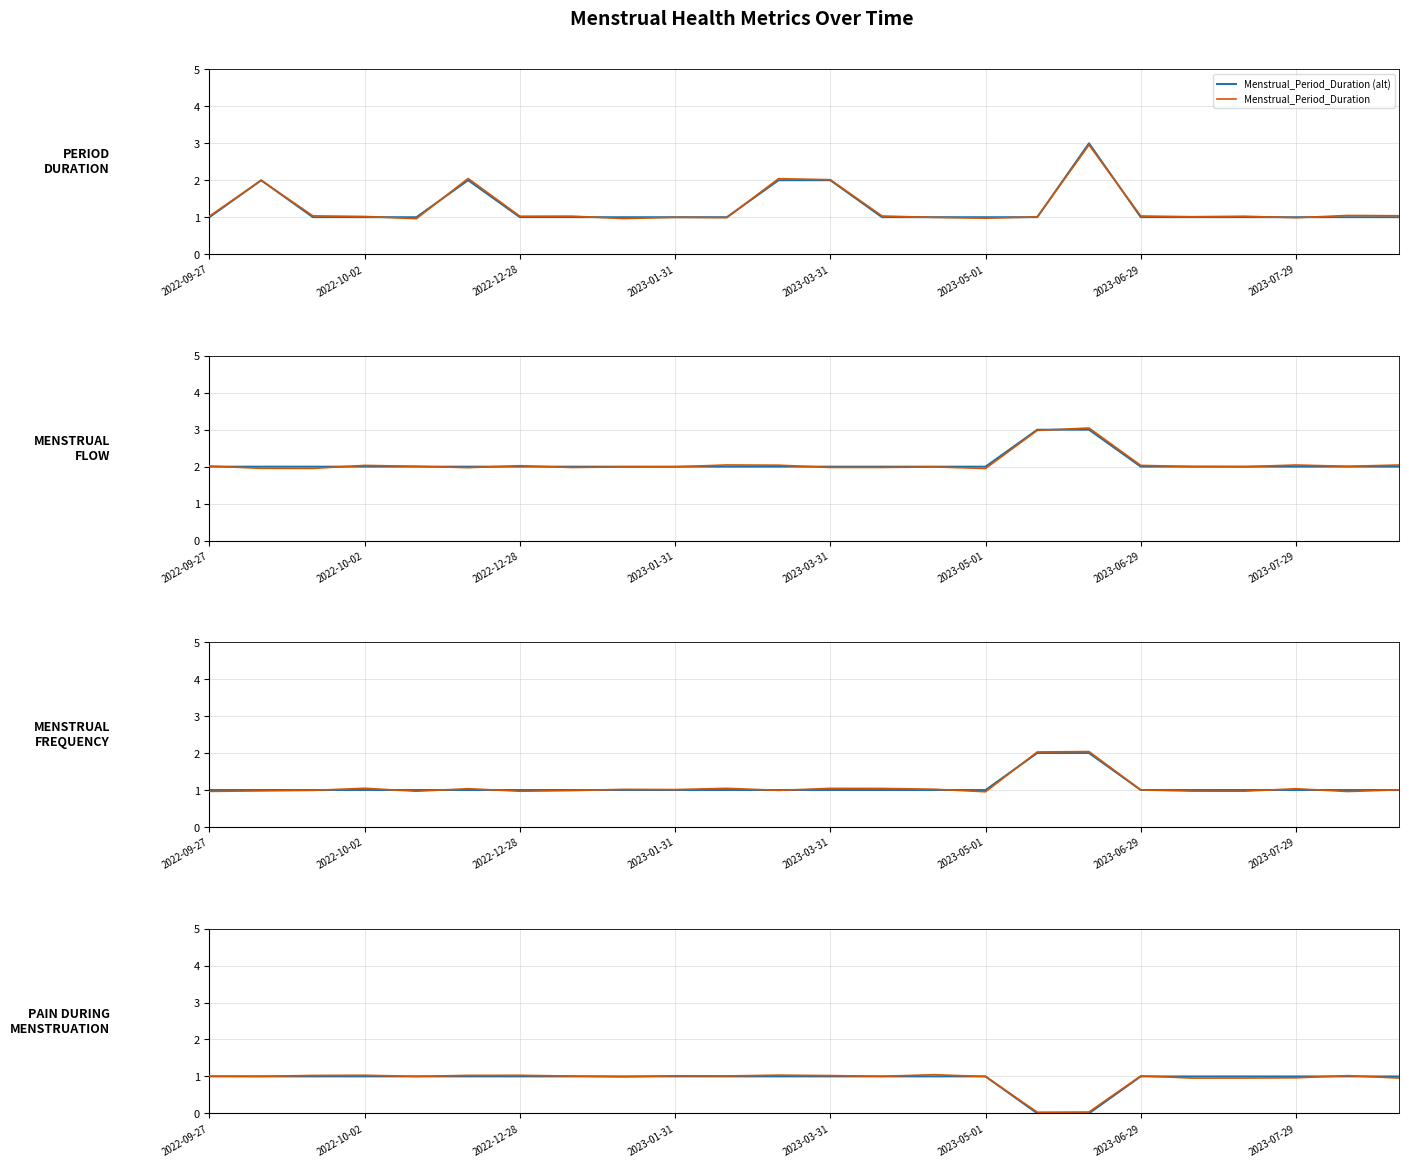

What is the minimum value for Menstrual_Period_Duration?

1.0